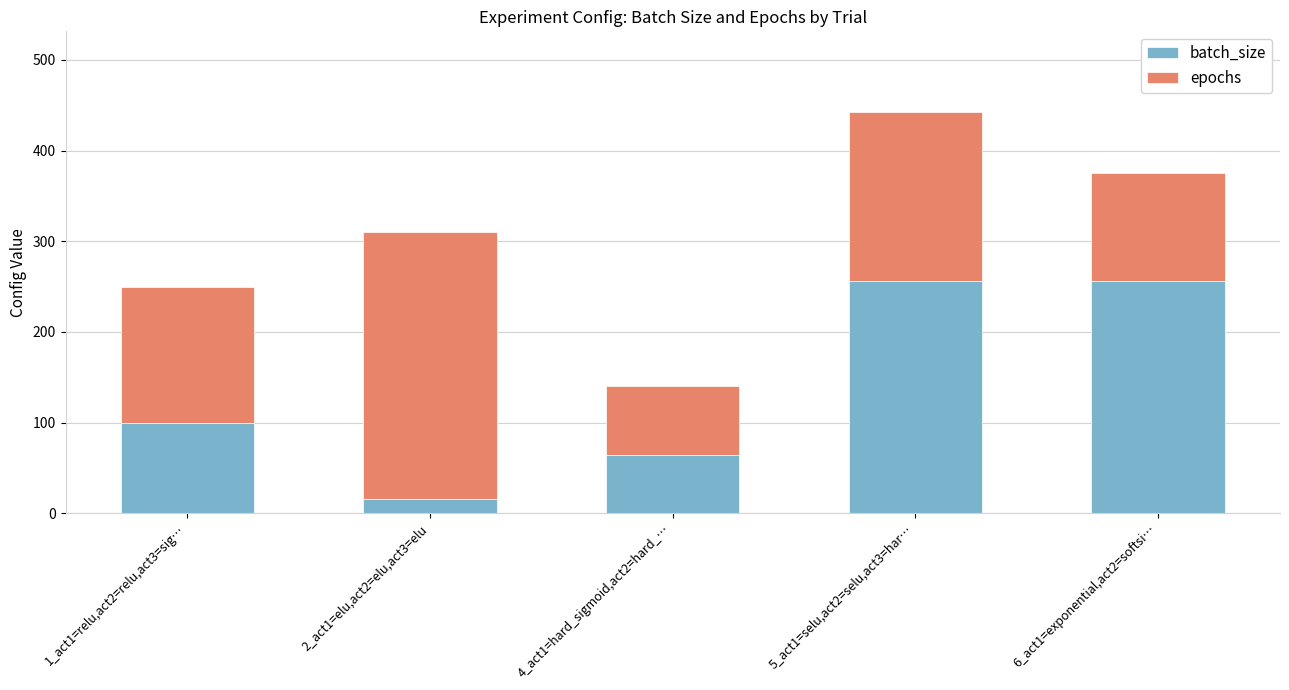

Reading left to right, transcribe the values for batch_size.

100	16	64	256	256